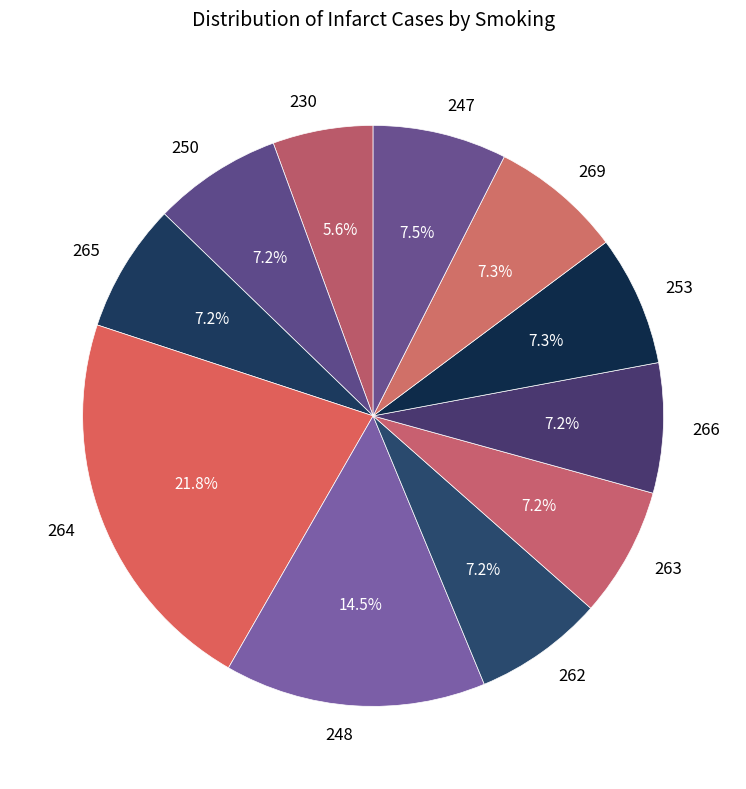

To the nearest percent, what is the average slice percentage?

9%